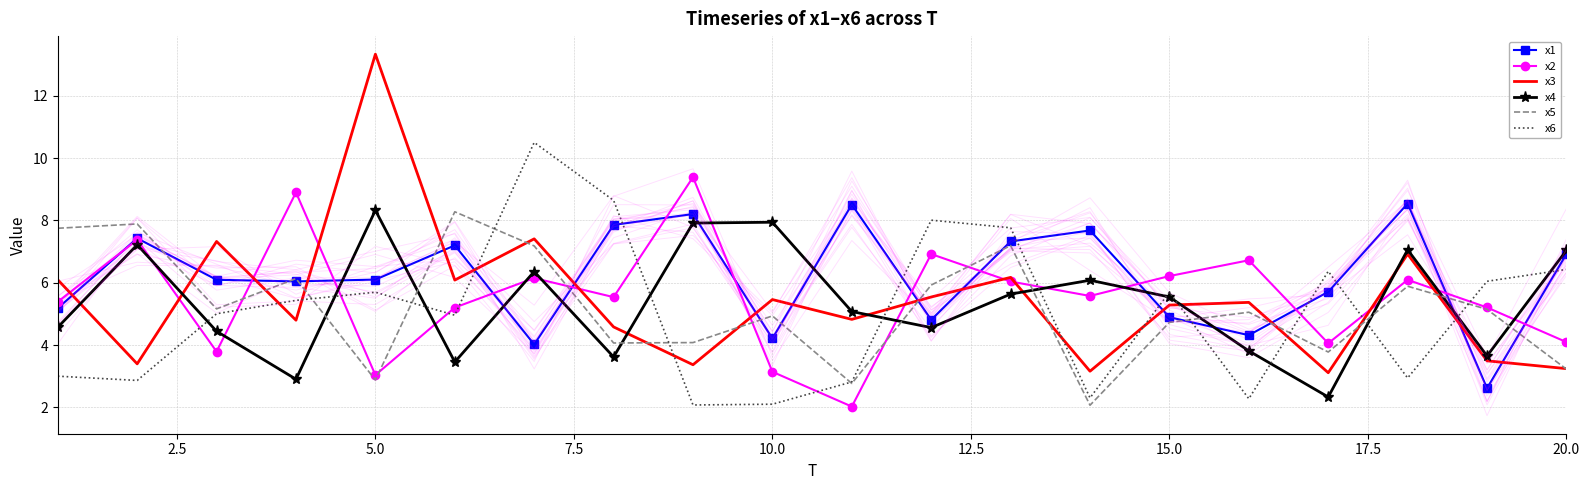

Which series has the widest spread of values?

x3